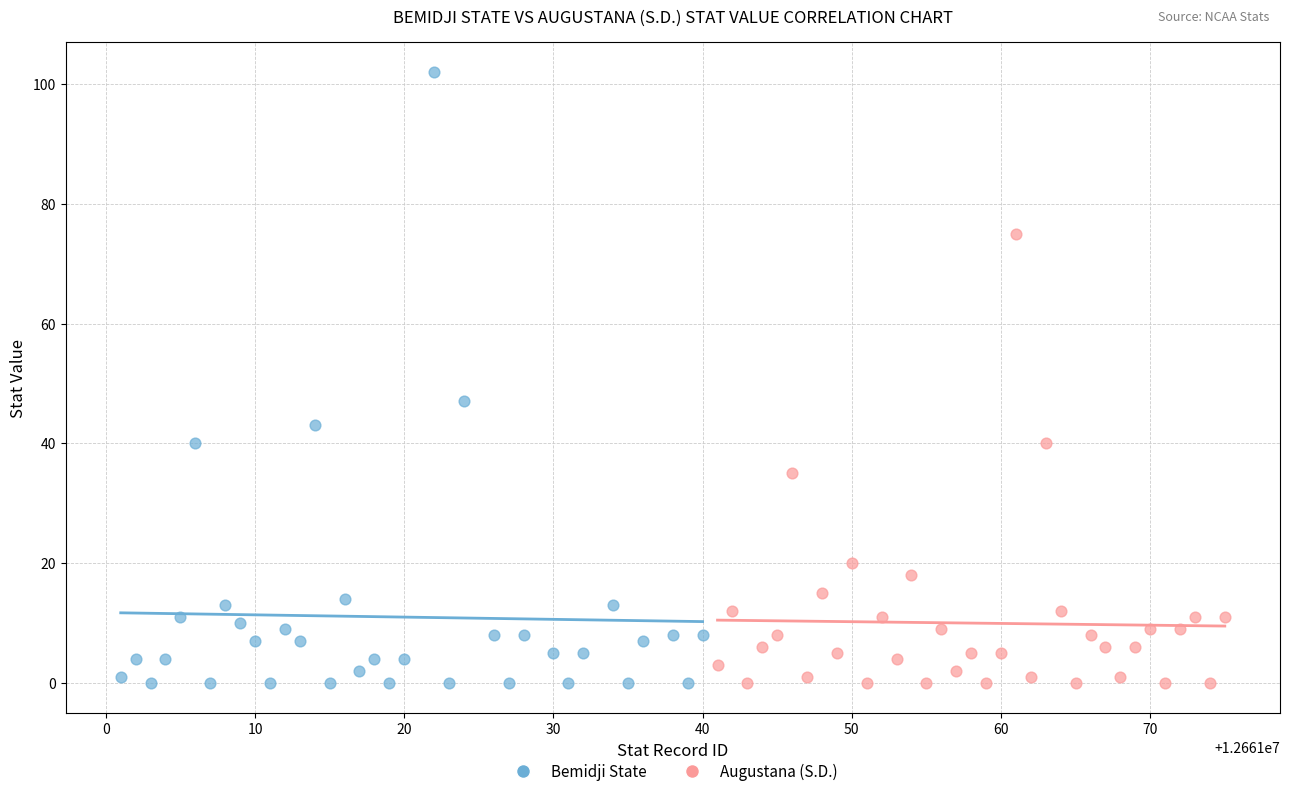

Which series has the largest Y range (max minus min)?

Bemidji State